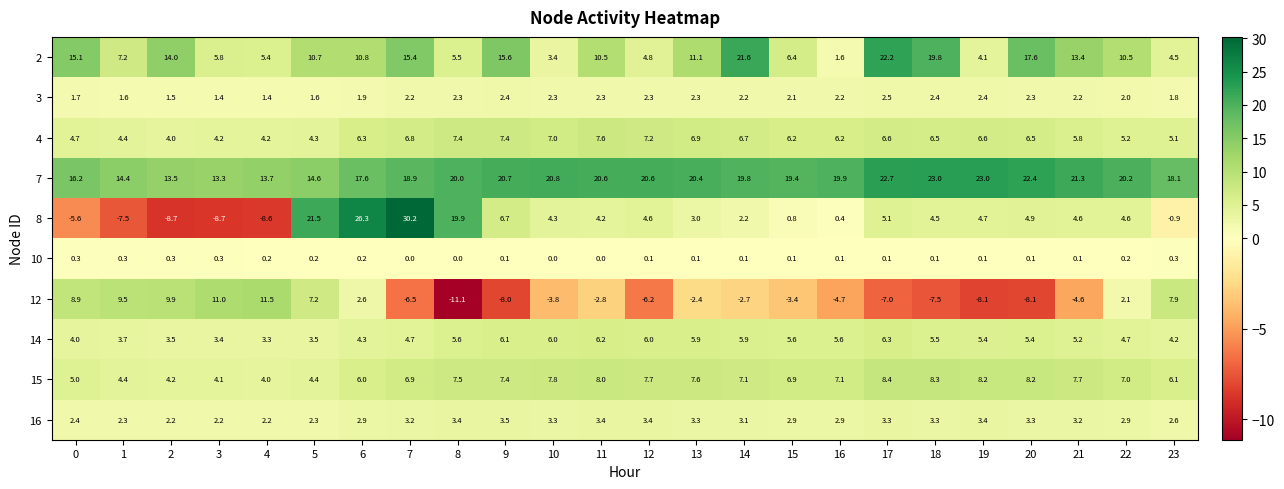

Which series has the largest range (max minus min)?

8